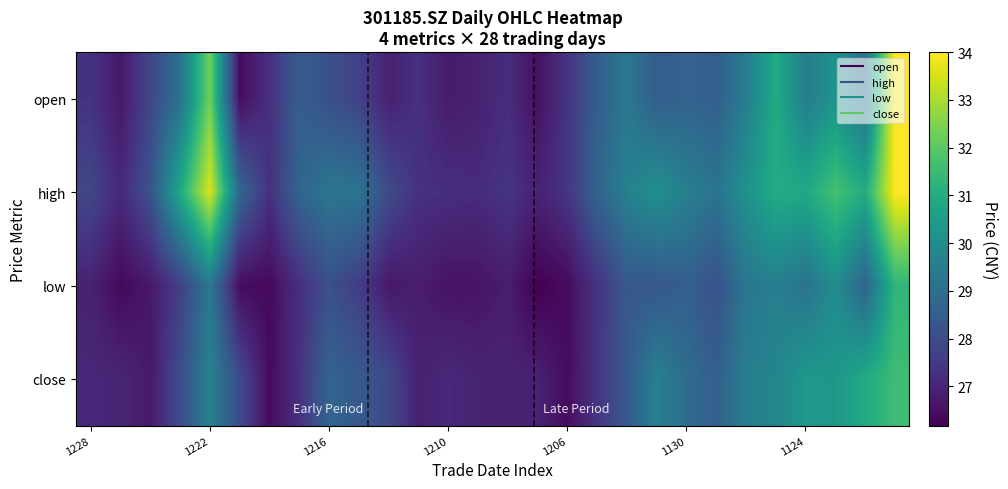

Count the number of categories in the chart.

28